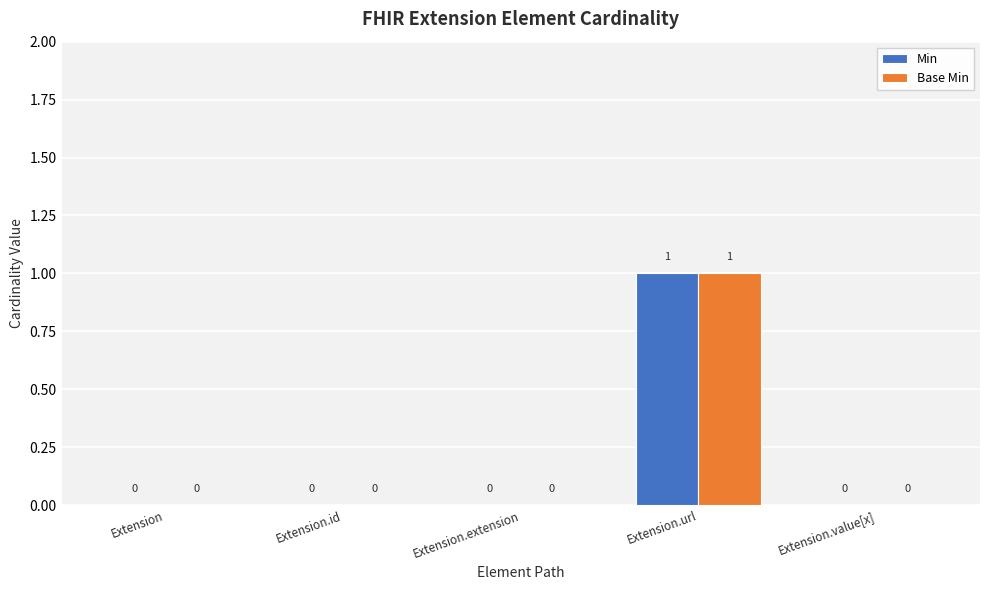

At which category is the sum across all series the highest?

Extension.url